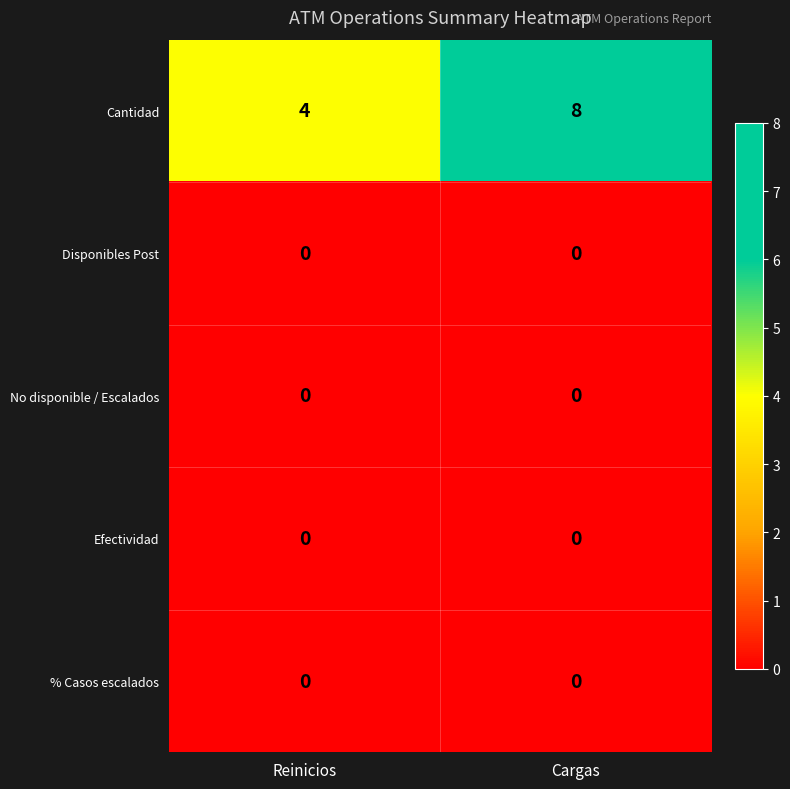

What is the total value across all series at Cargas?

8